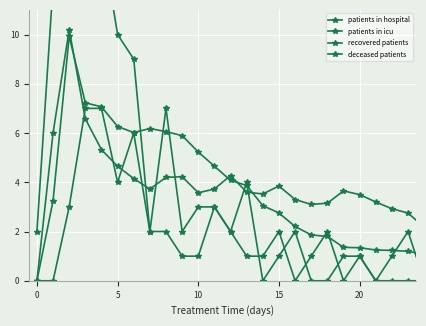

True or false: deceased patients has a value of 1.1 at 9.

False